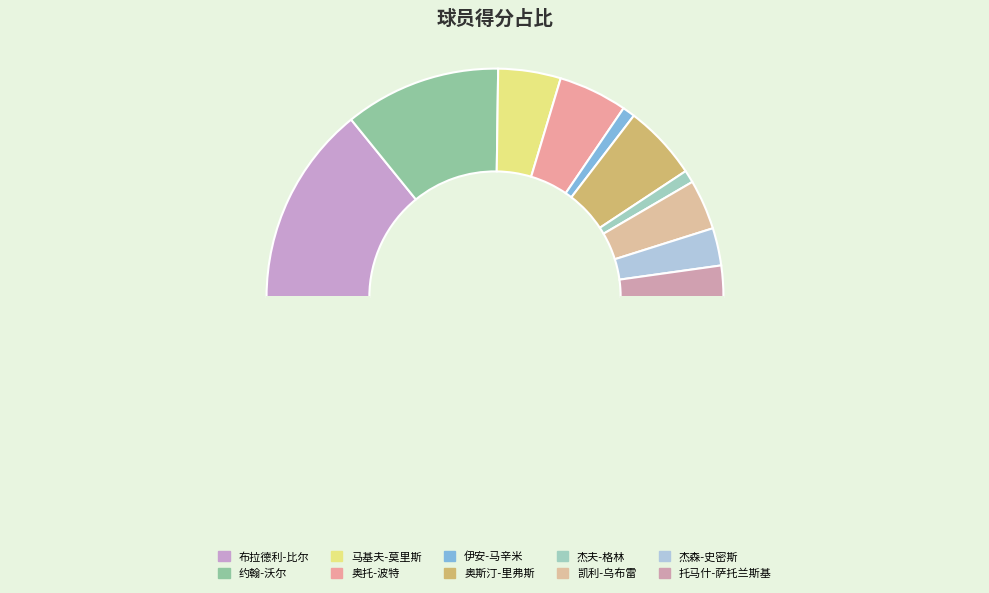

How many segments does this pie chart have?

11